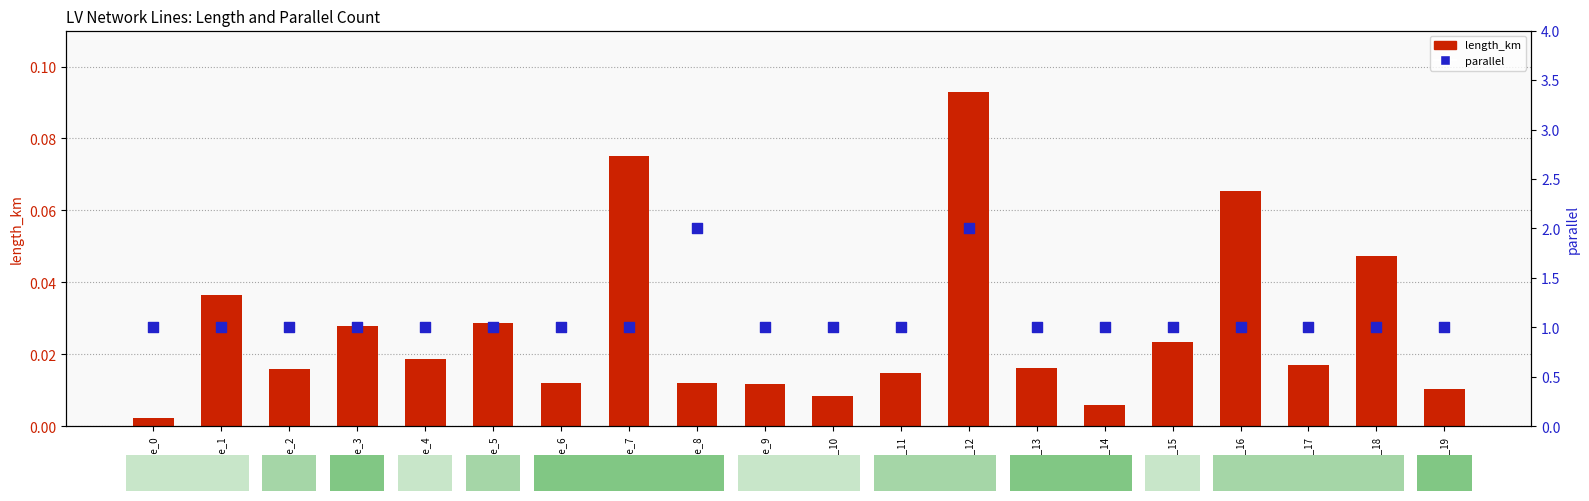

At how many categories does at least one series exceed 1?

2